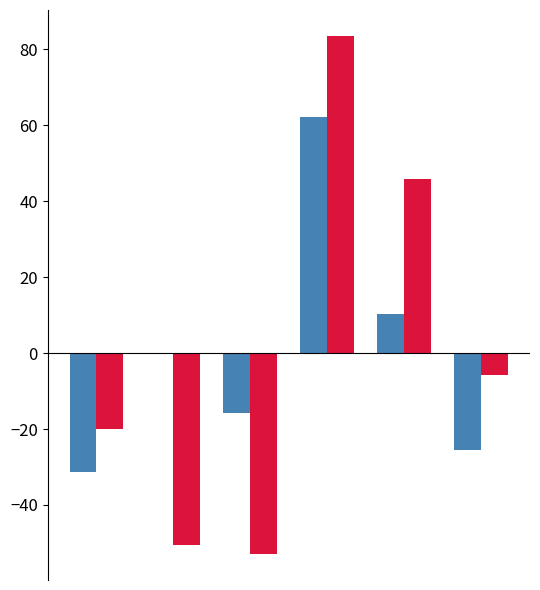

What is the maximum value shown in the chart?

83.5